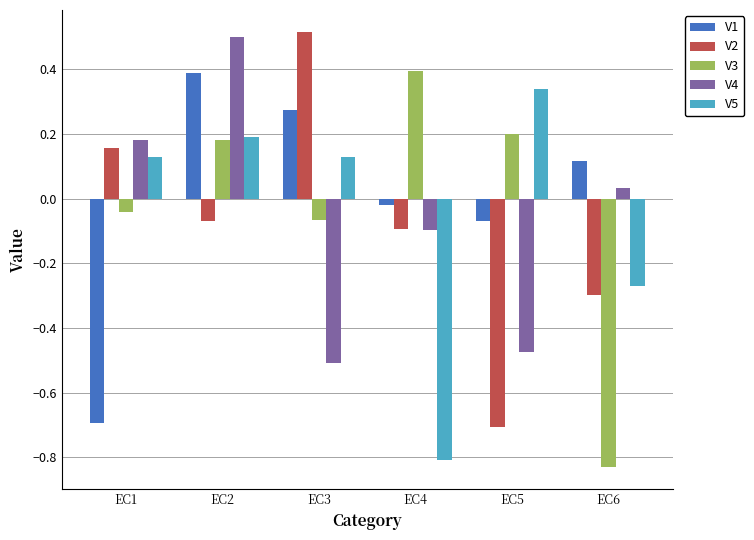

What are all the series names shown in the legend?

V1, V2, V3, V4, V5